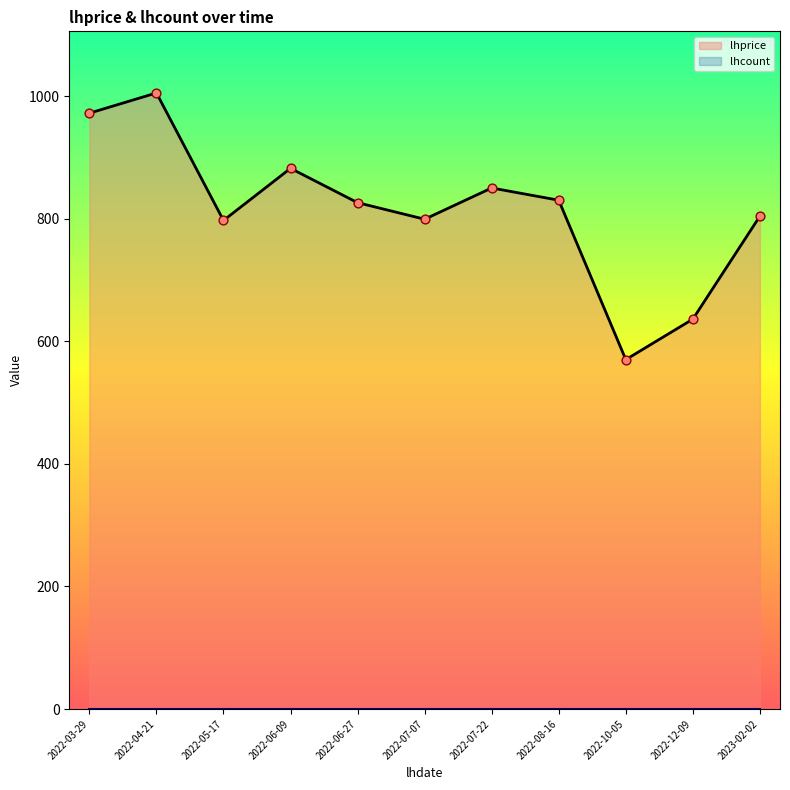

What is the ratio of the value at 2022-10-05 to the value at 2023-02-02?

0.7